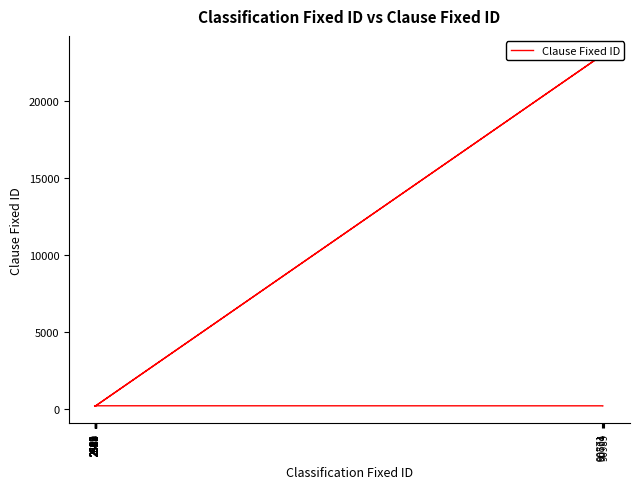

What is the change in value from 2630 to 30?

-22881